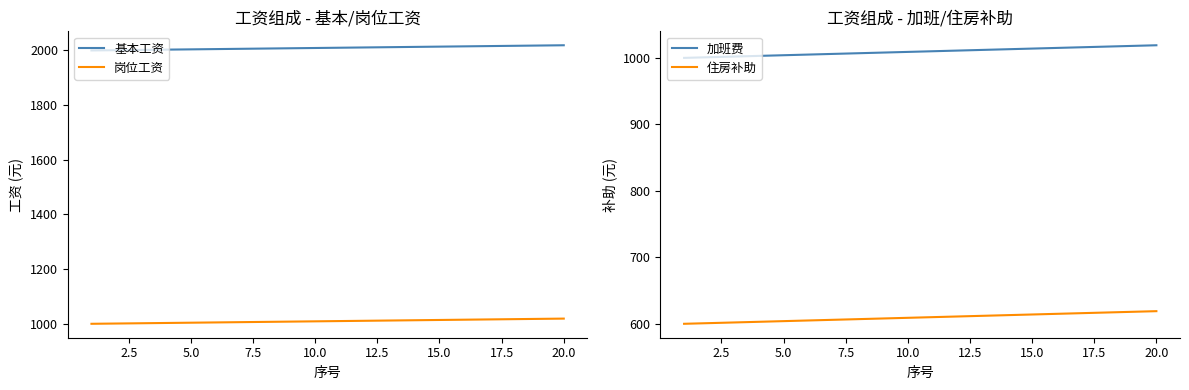

What is the lowest value of the 岗位工资 series?

1000